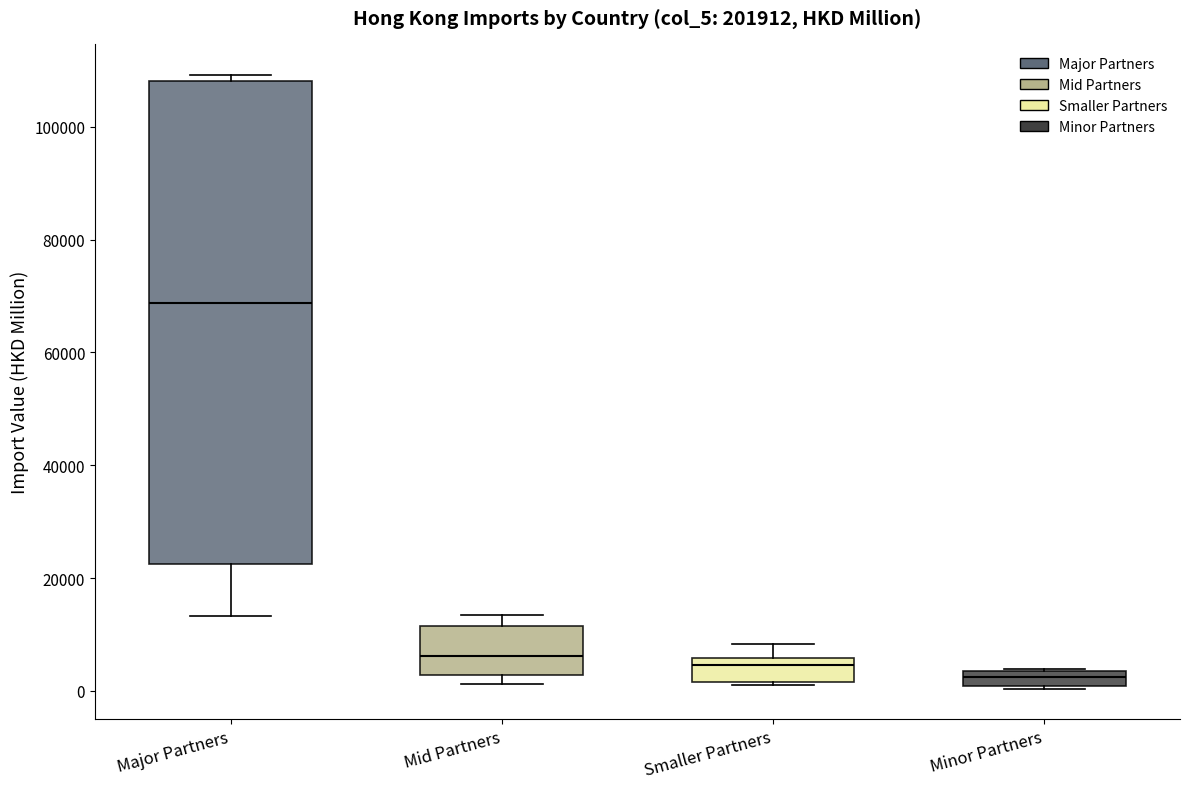

Which box's median line is the highest?

Major Partners